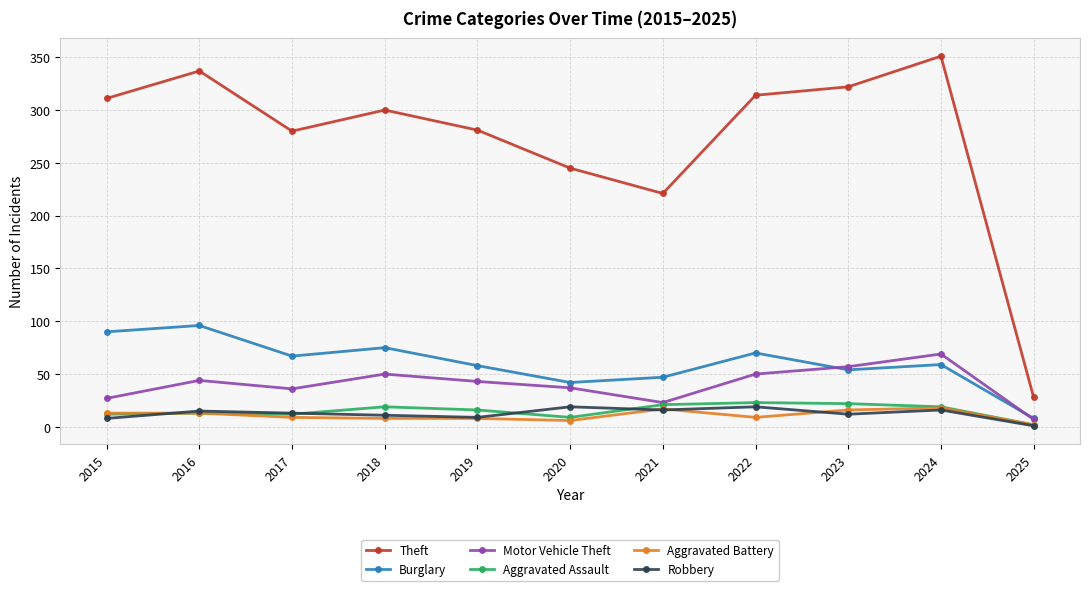

What are all the series names shown in the legend?

Theft, Burglary, Motor Vehicle Theft, Aggravated Assault, Aggravated Battery, Robbery